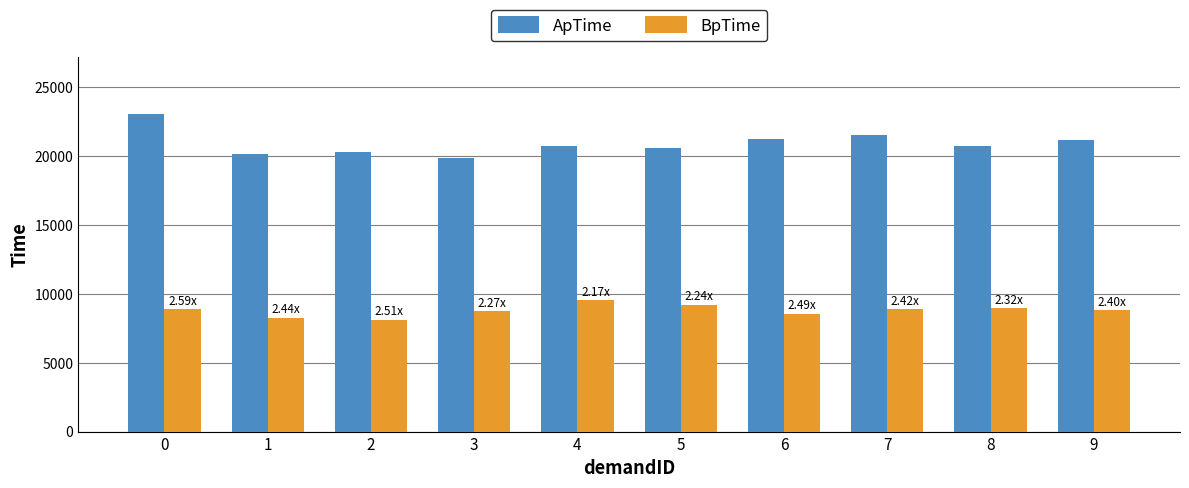

Are the bars horizontal?

No